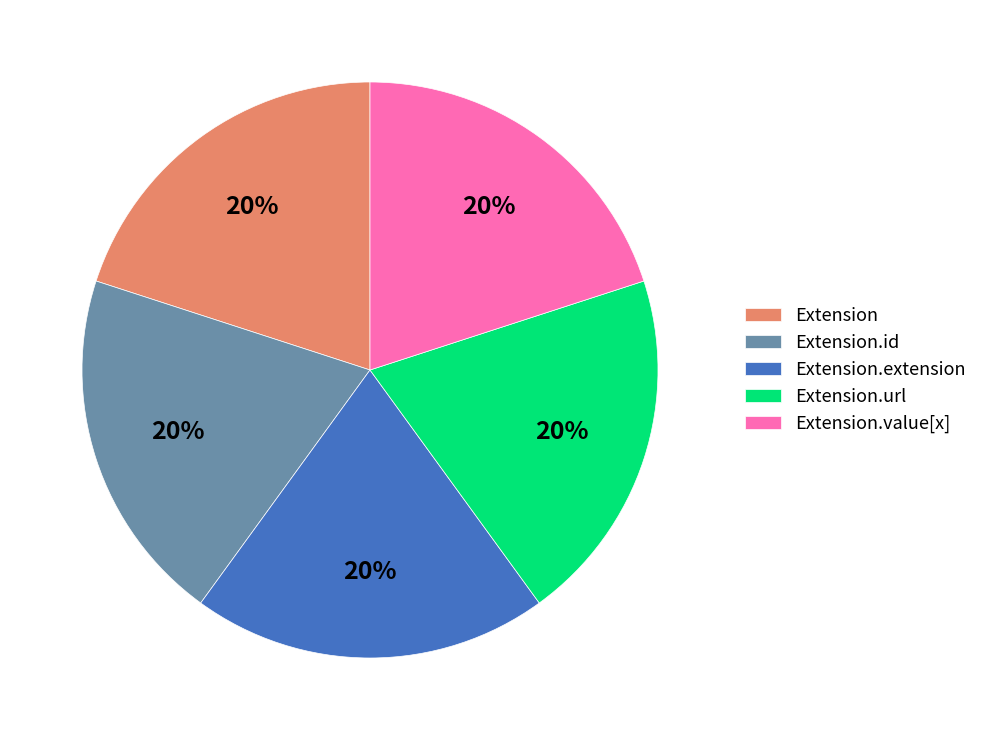

What percentage is the Extension.extension slice, to the nearest percent?

20%